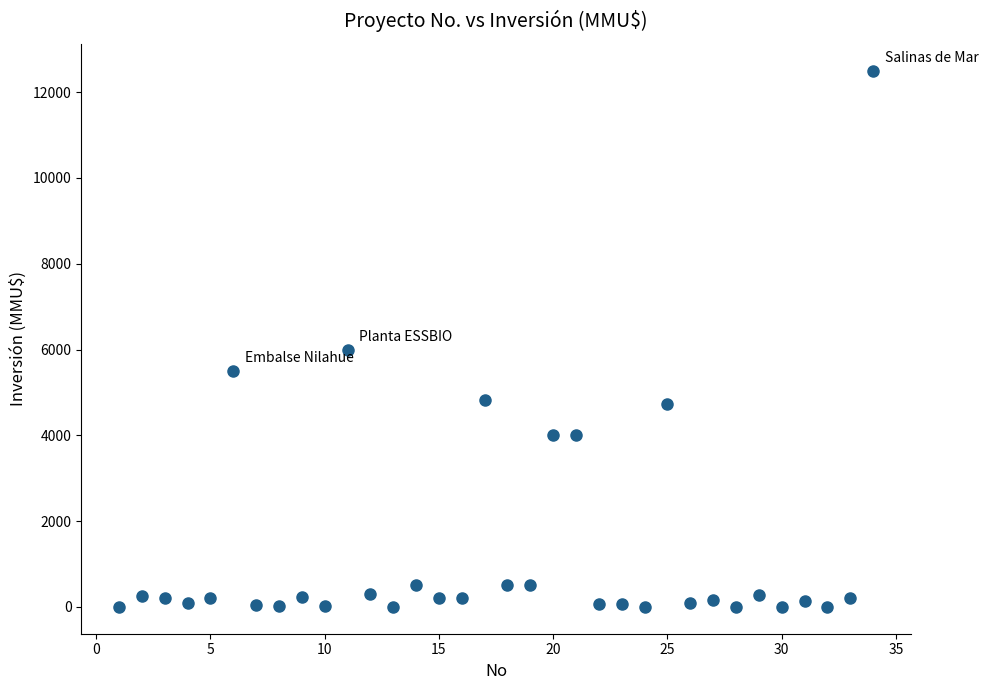

What is the range of X values (max minus min)?

33